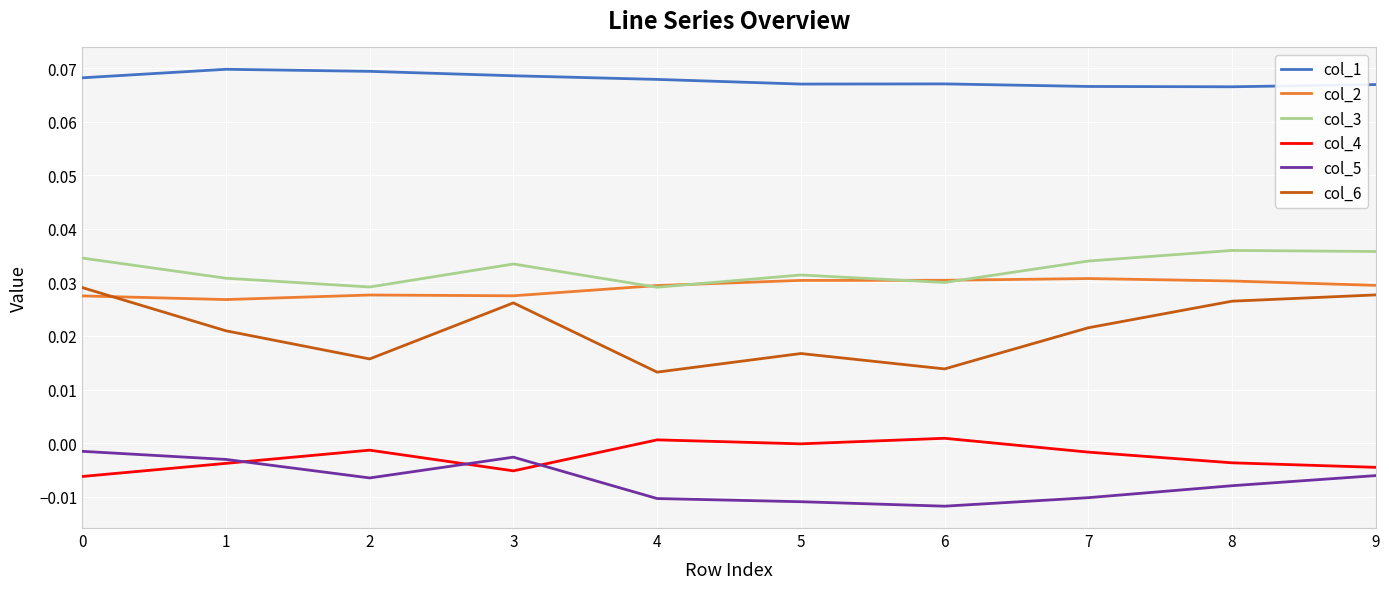

True or false: col_3 has a value of 0.0 at 0.

True